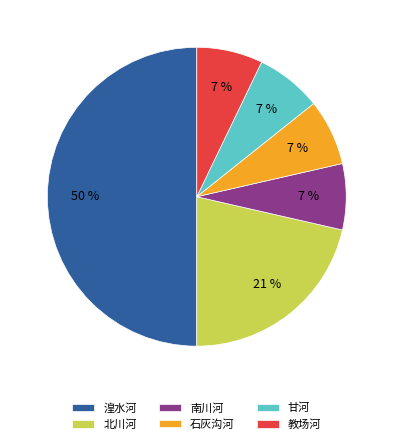

Is it true that 教场河 is 19% of the pie?

False